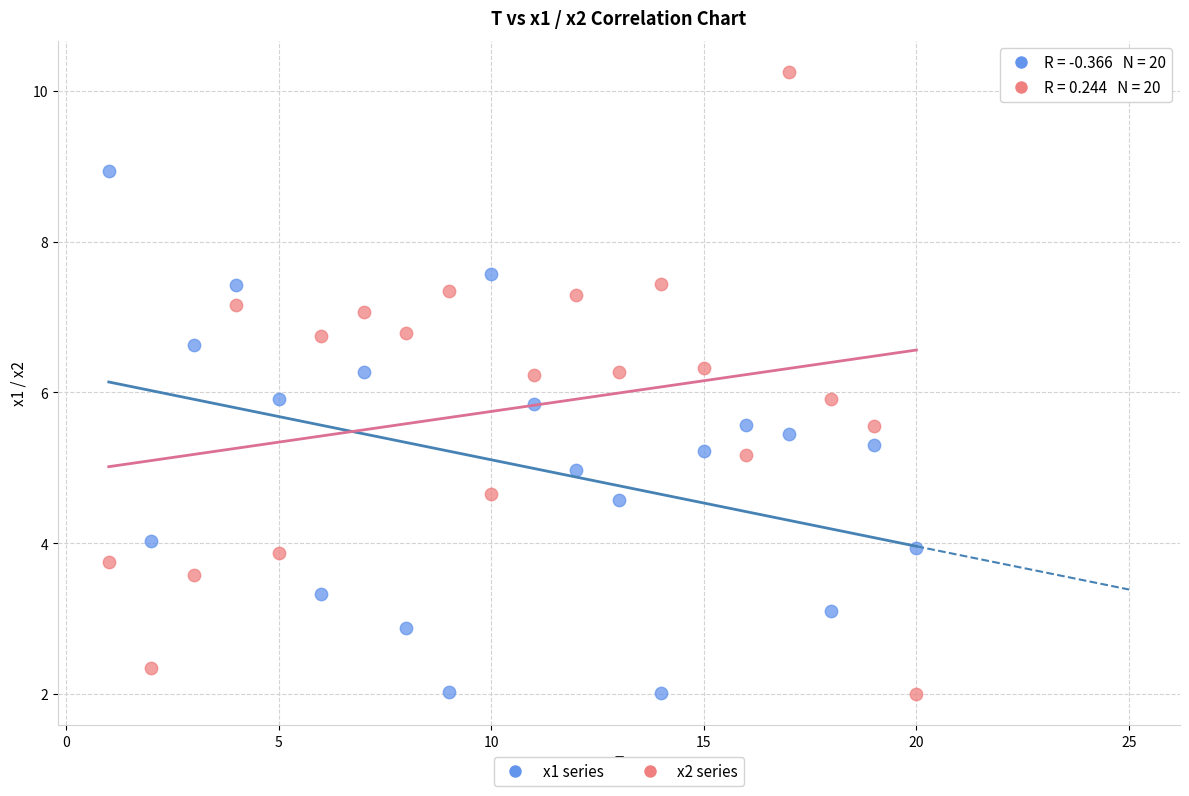

Which series has the widest spread of Y values?

x2 series